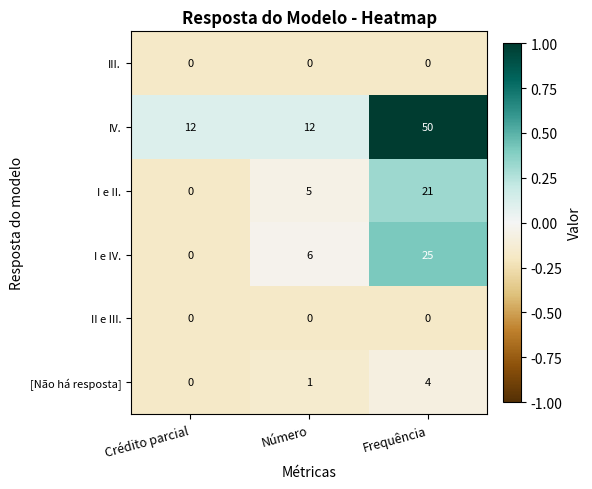

Is it true that II e III. equals 0 at Crédito parcial?

True